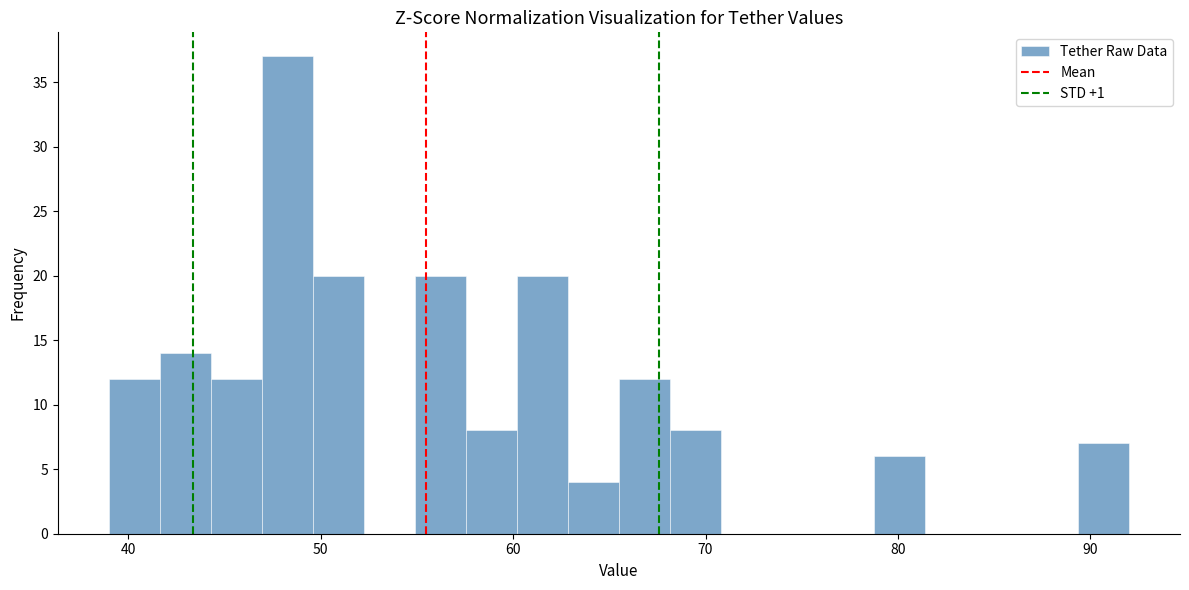

Read against the x-axis, roughly where is the centre of the tallest bar?

48